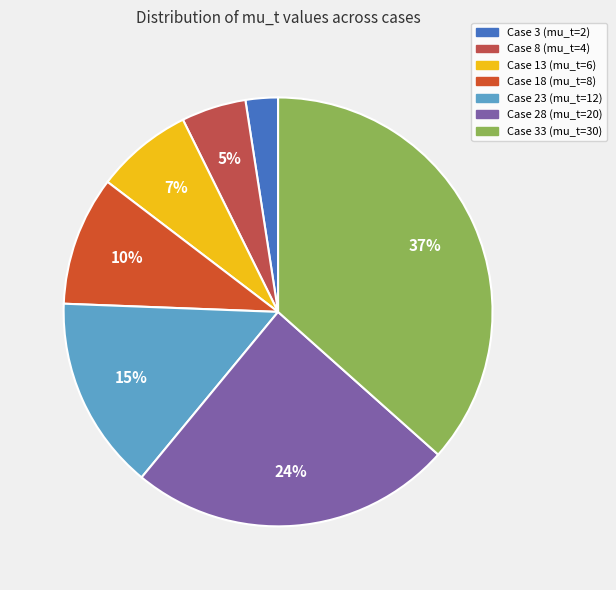

Between Case 33 (mu_t=30) and Case 23 (mu_t=12), which is larger?

Case 33 (mu_t=30)